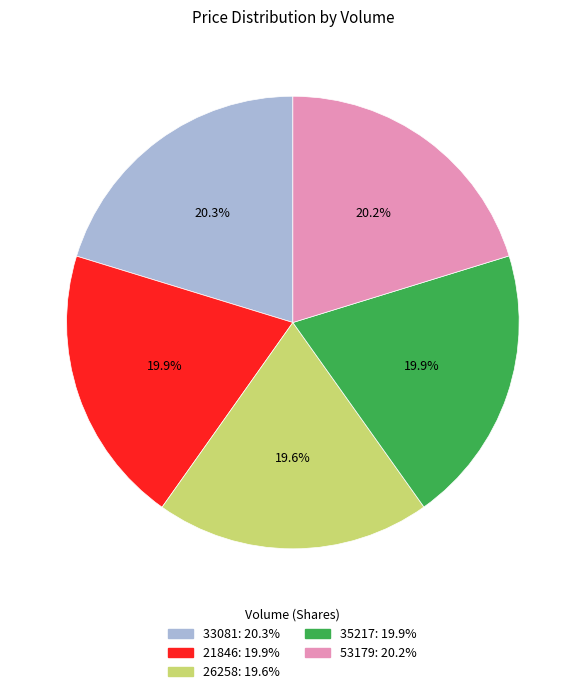

How many segments does this pie chart have?

5